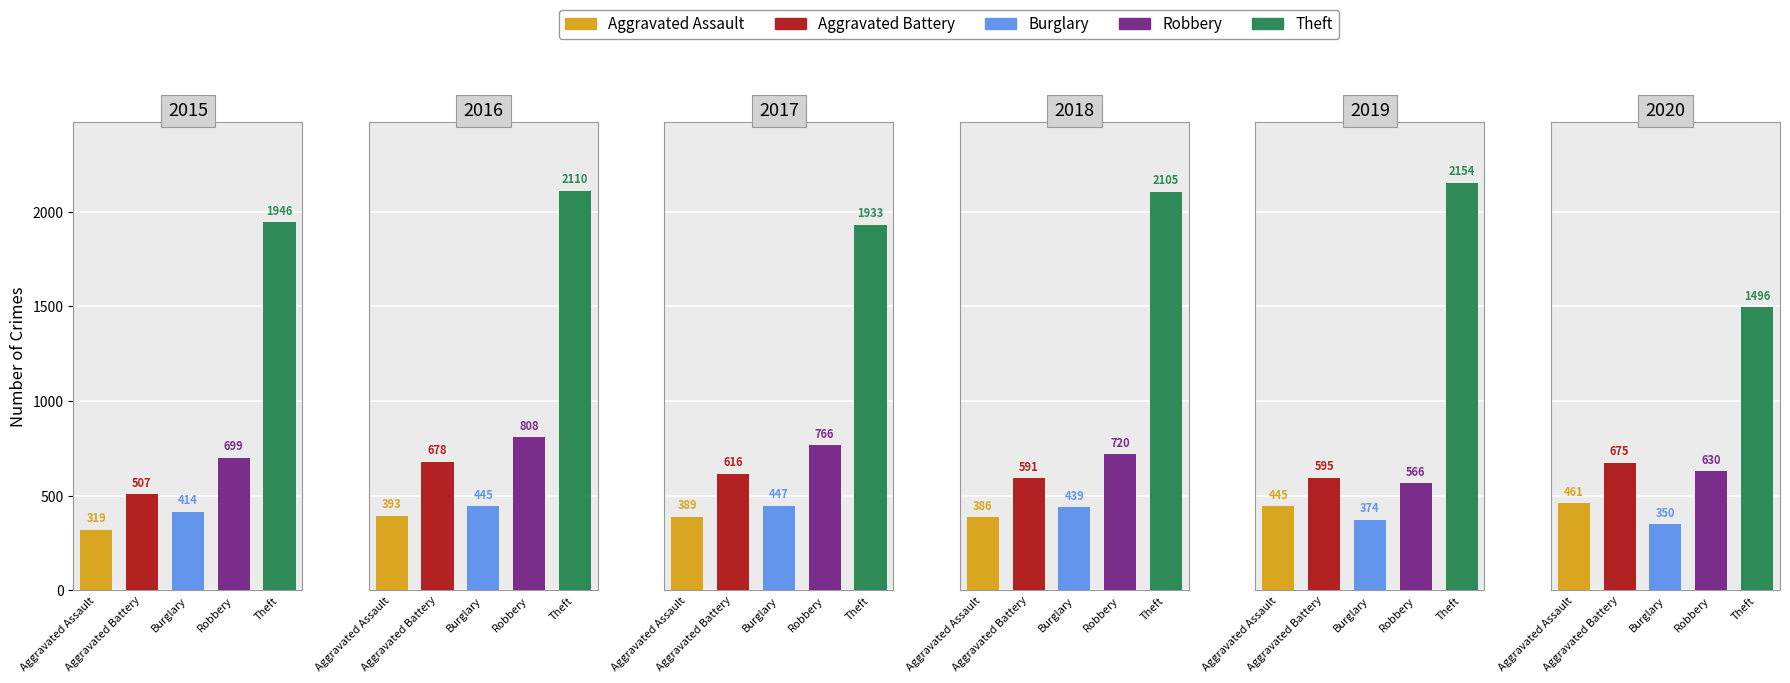

What are all the series names shown in the legend?

Aggravated Assault, Aggravated Battery, Burglary, Robbery, Theft